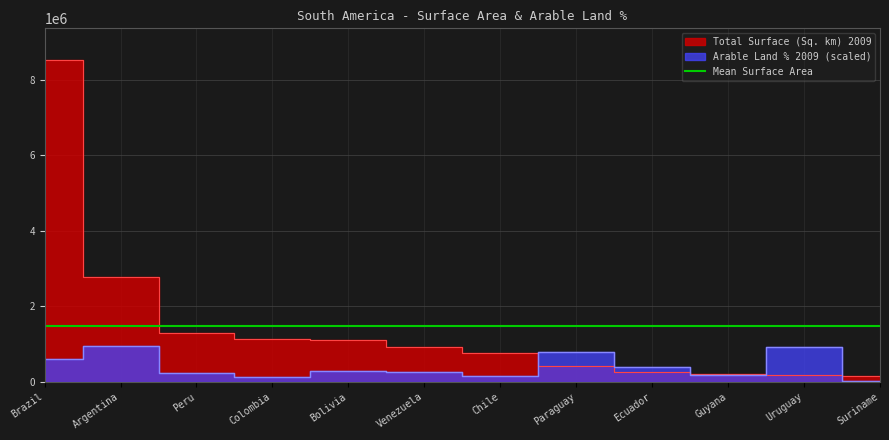

What is the spread (max minus min) of values at Suriname?

133673.3